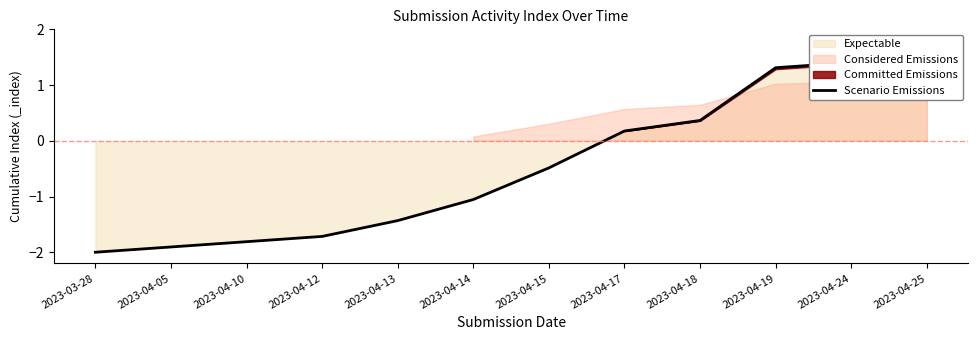

Read the value at 2023-03-28.

-2.0